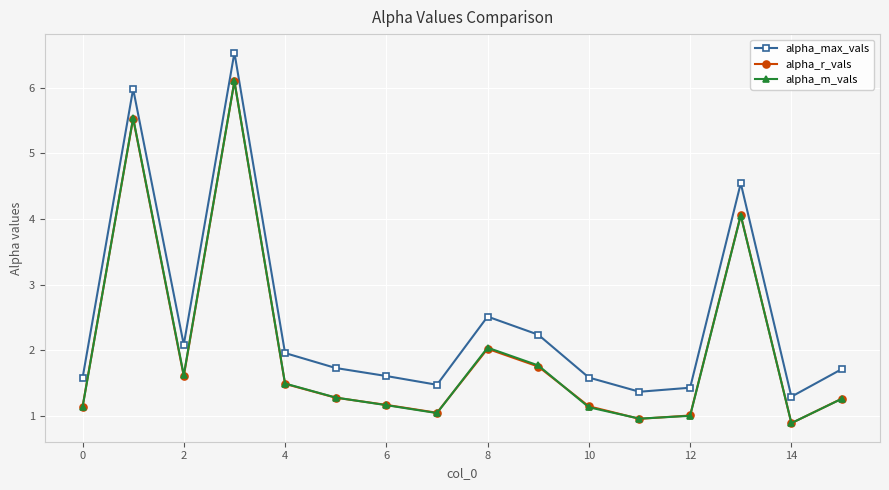

Does the chart have visible grid lines?

Yes